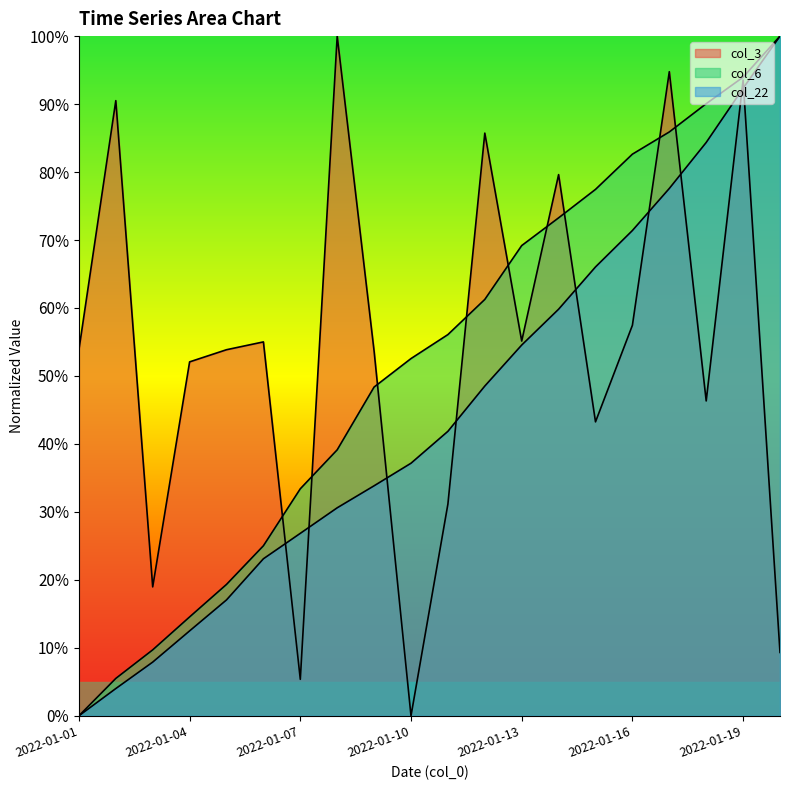

After their last crossing, which series has the higher values: col_6 or col_3?

col_6